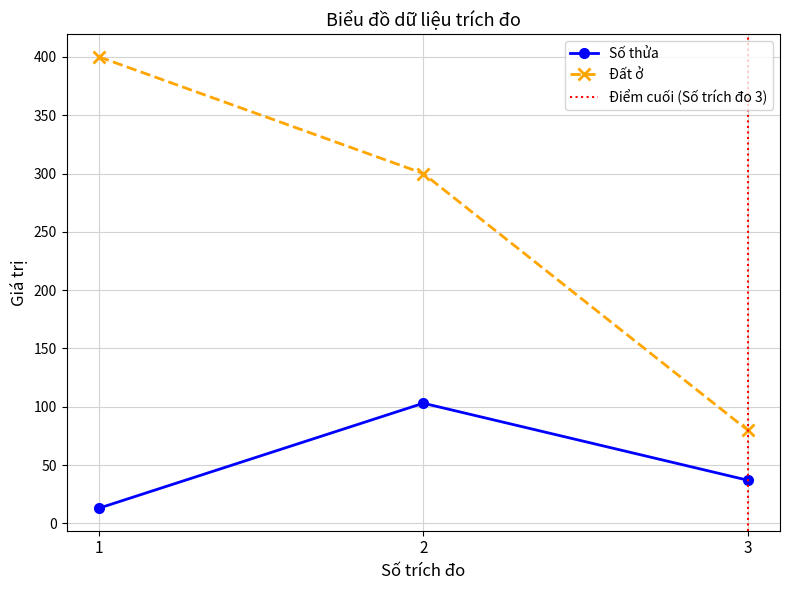

Read the Đất ở value at 3, to the nearest 10.

80